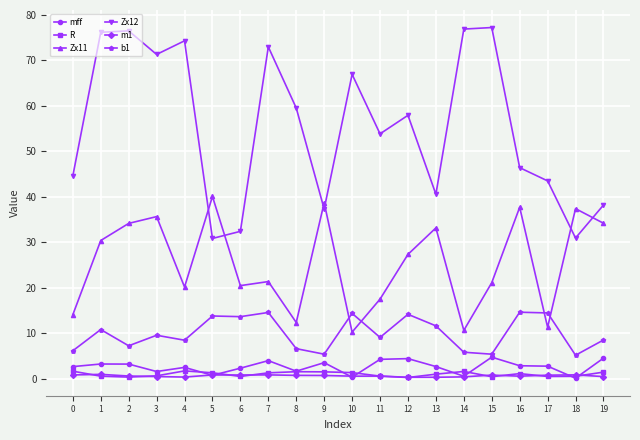

True or false: m1 and Zx11 intersect in this chart.

False